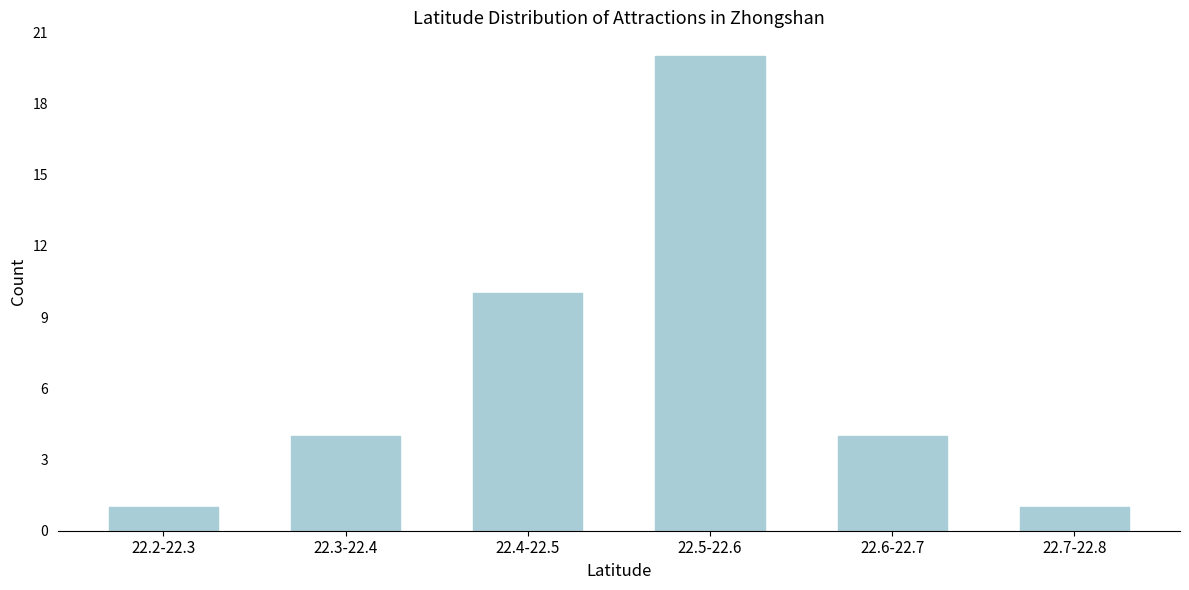

Reading right to left, transcribe all the data shown in this chart.

22.7-22.8=1	22.6-22.7=4	22.5-22.6=20	22.4-22.5=10	22.3-22.4=4	22.2-22.3=1